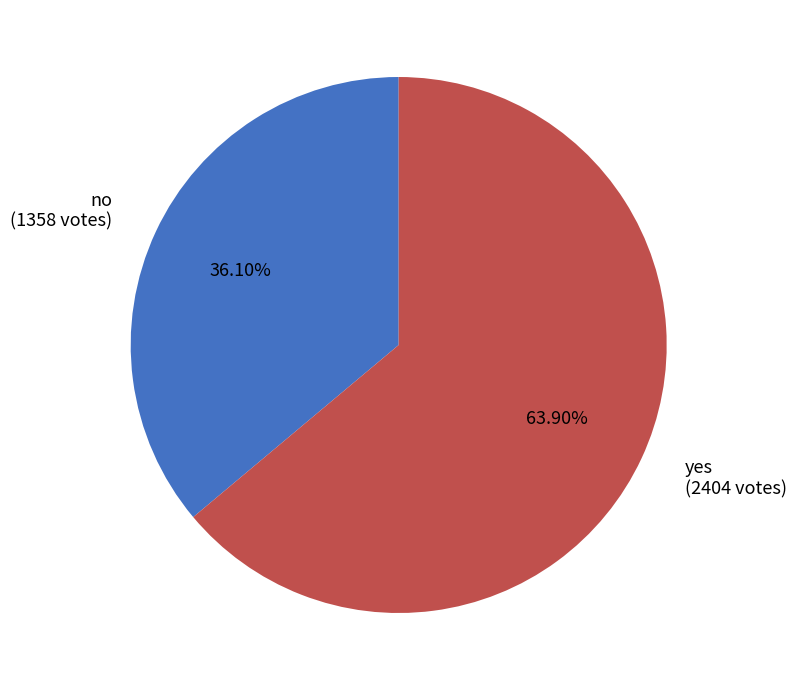

To the nearest percent, what is the difference between the largest and smallest slice percentages?

28%